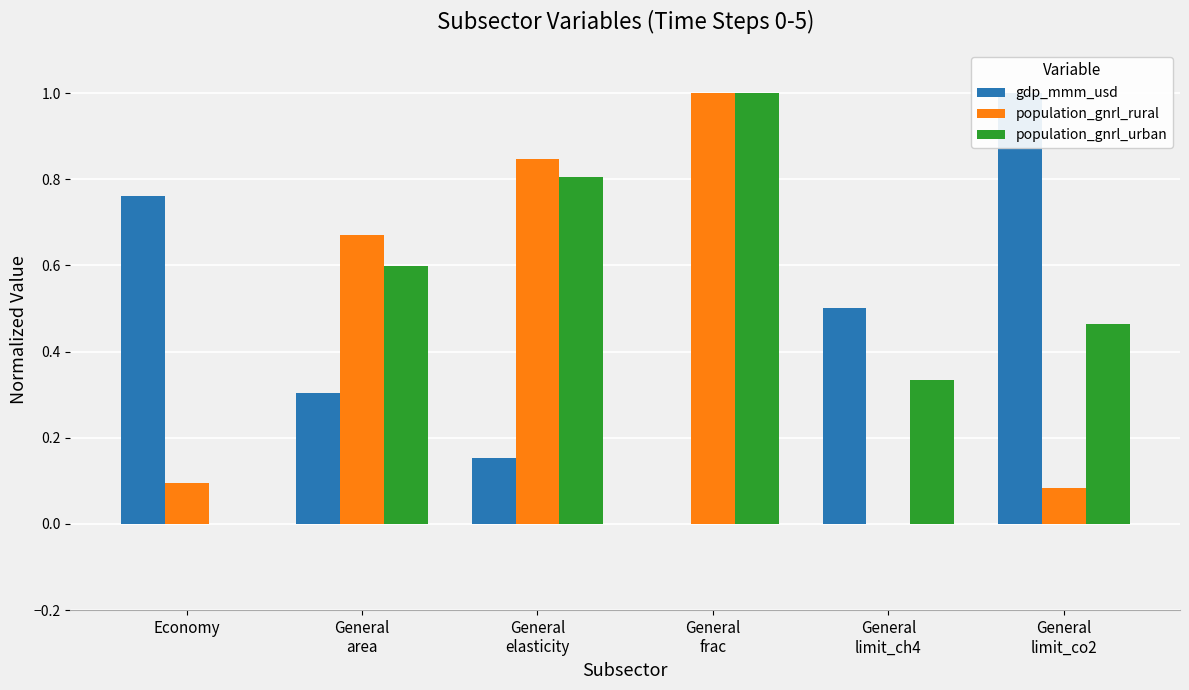

What is the value of the population_gnrl_rural bar at the 6th from the left?

0.1